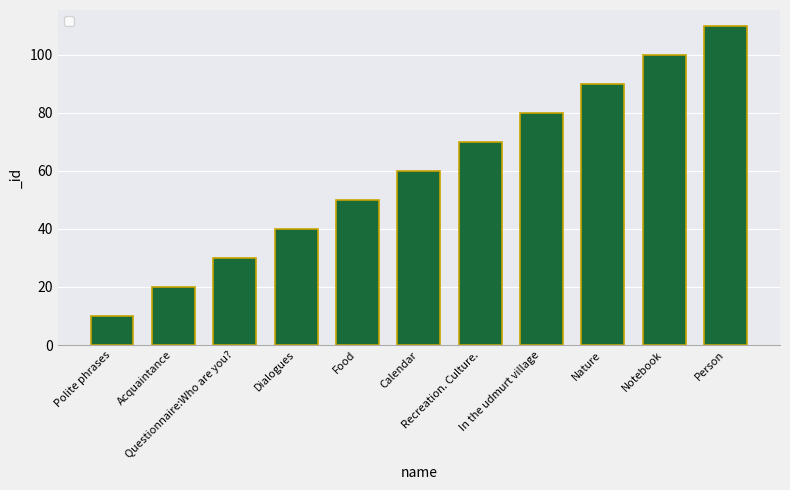

What is the label of the 5th bar from the right?

Recreation. Culture.